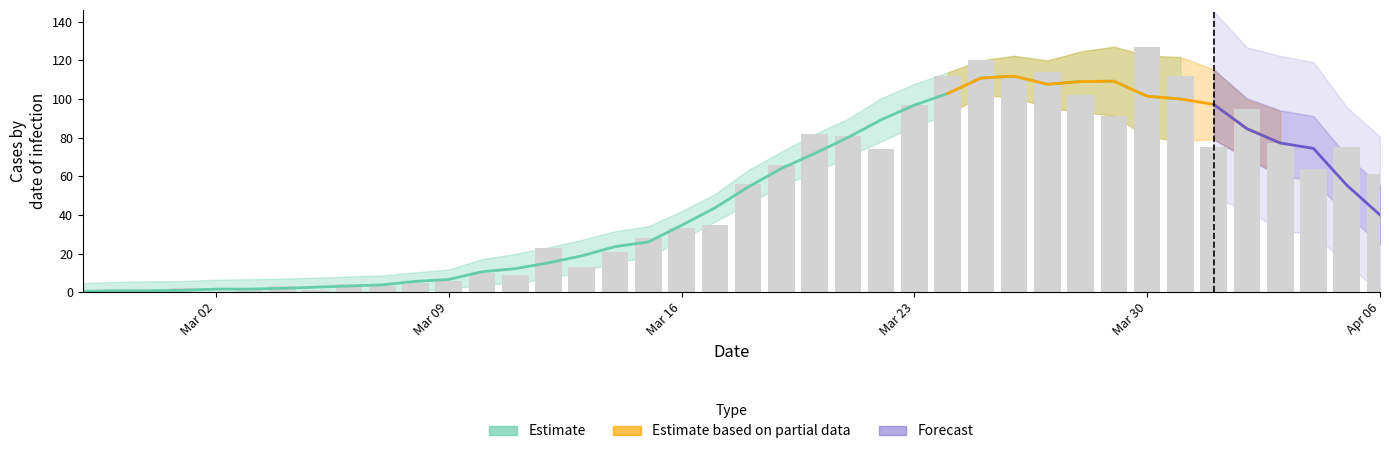

True or false: the data shows 2 at 10.

False